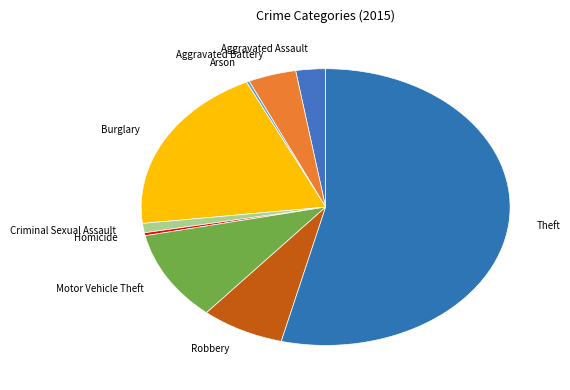

Approximately how many times larger is the value at Aggravated Assault compared to Motor Vehicle Theft?

0.2